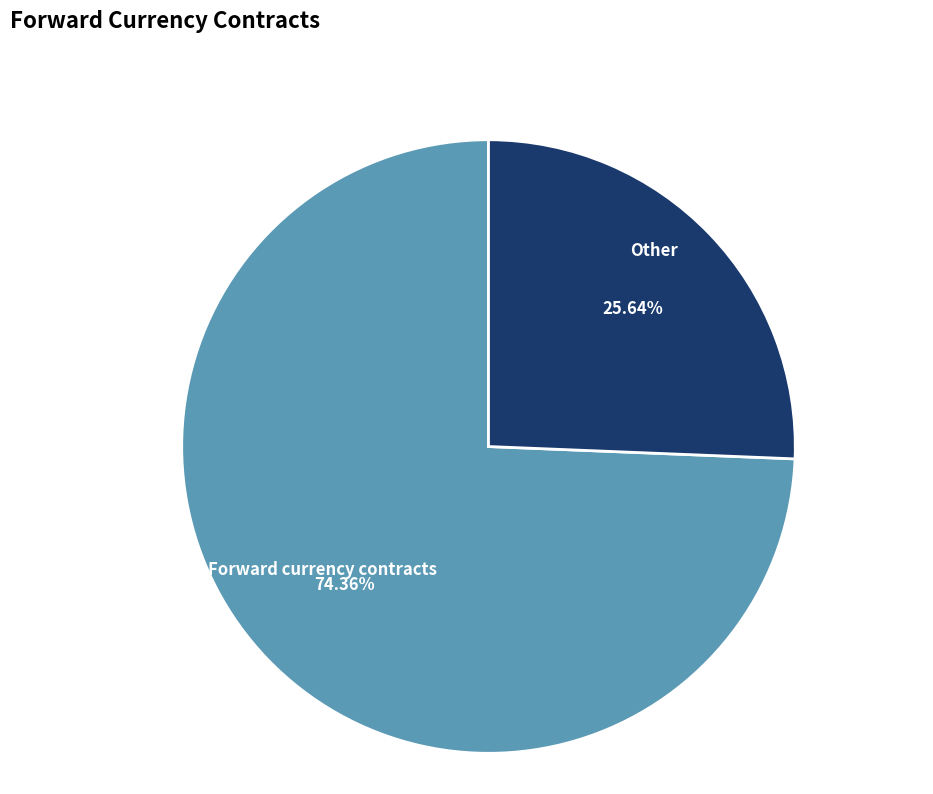

What is the ratio of the value at Other to the value at Forward currency contracts?

0.3